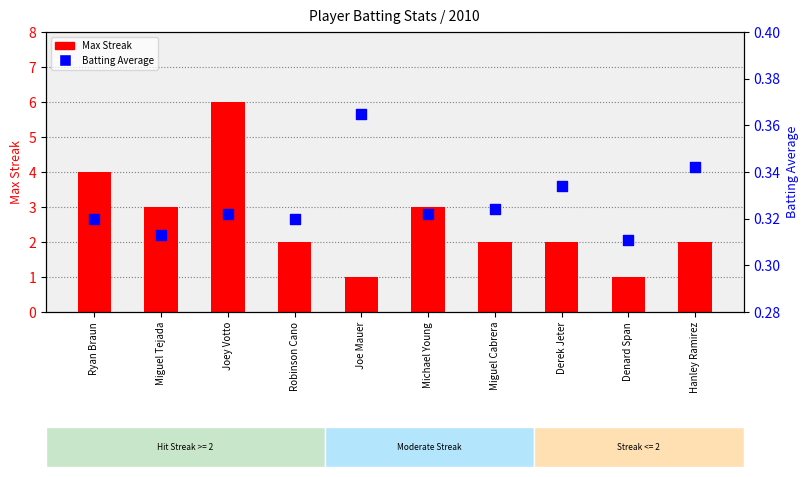

At which category is the sum across all series the highest?

Joey Votto